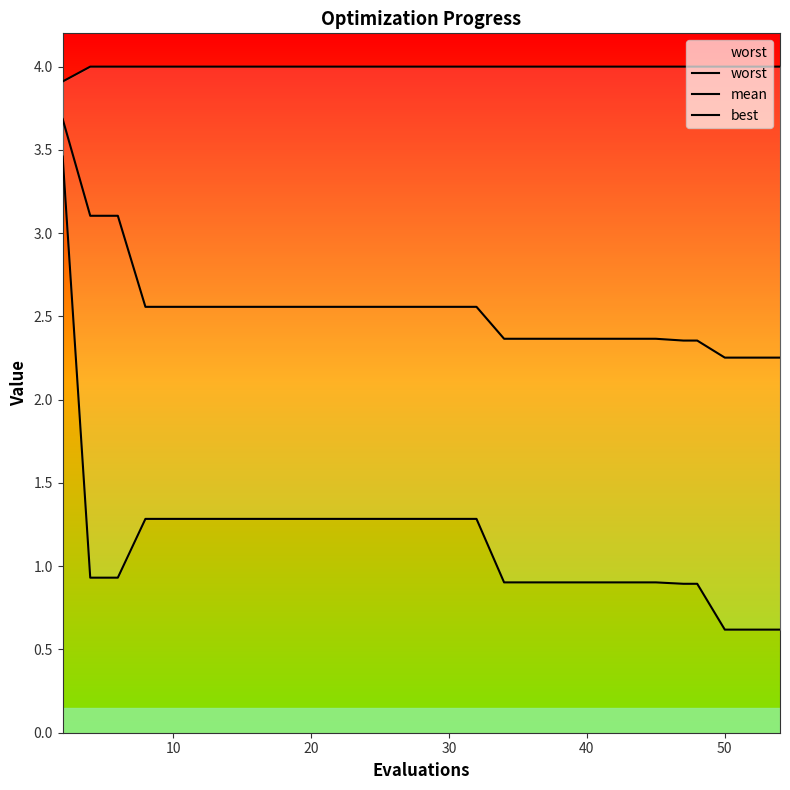

Count the number of categories in the chart.

30